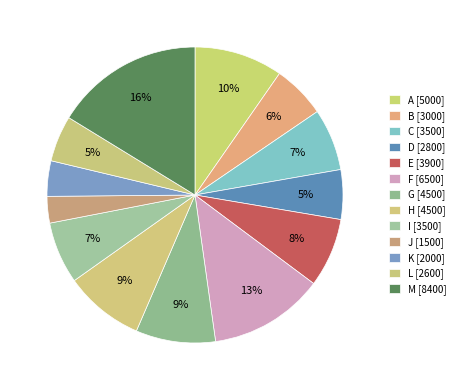

The E slice represents 2% of the pie. True or false?

False